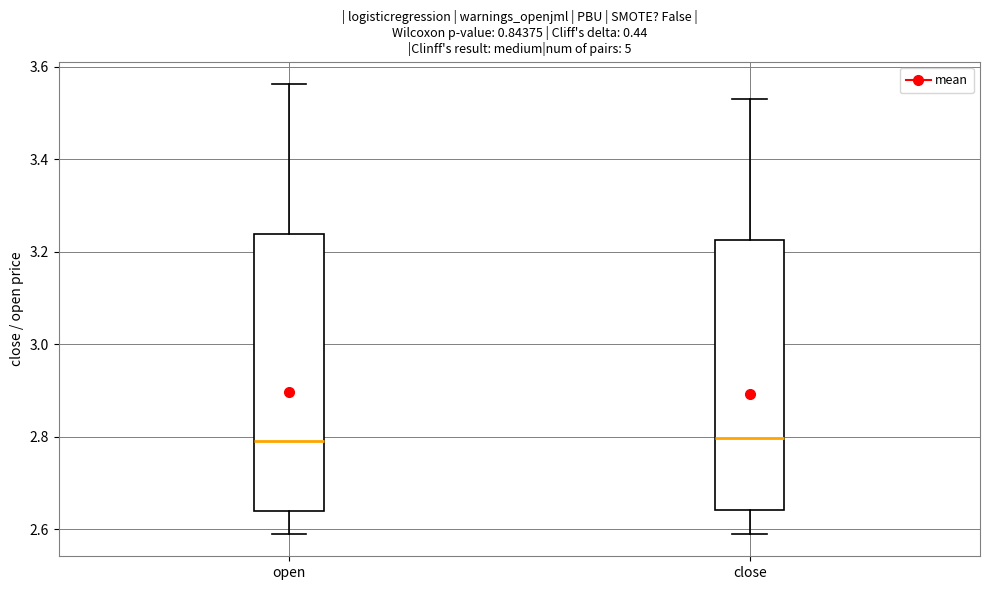

Reading left to right, read every box against the y-axis: the position of its median line, the range the box covers, and the ends of its whiskers. The values are not printed on the chart, so give them approximately, as read against the axis.

open: median 2.80, box 2.64 to 3.24, whiskers 2.60 to 3.56
close: median 2.80, box 2.64 to 3.22, whiskers 2.60 to 3.54